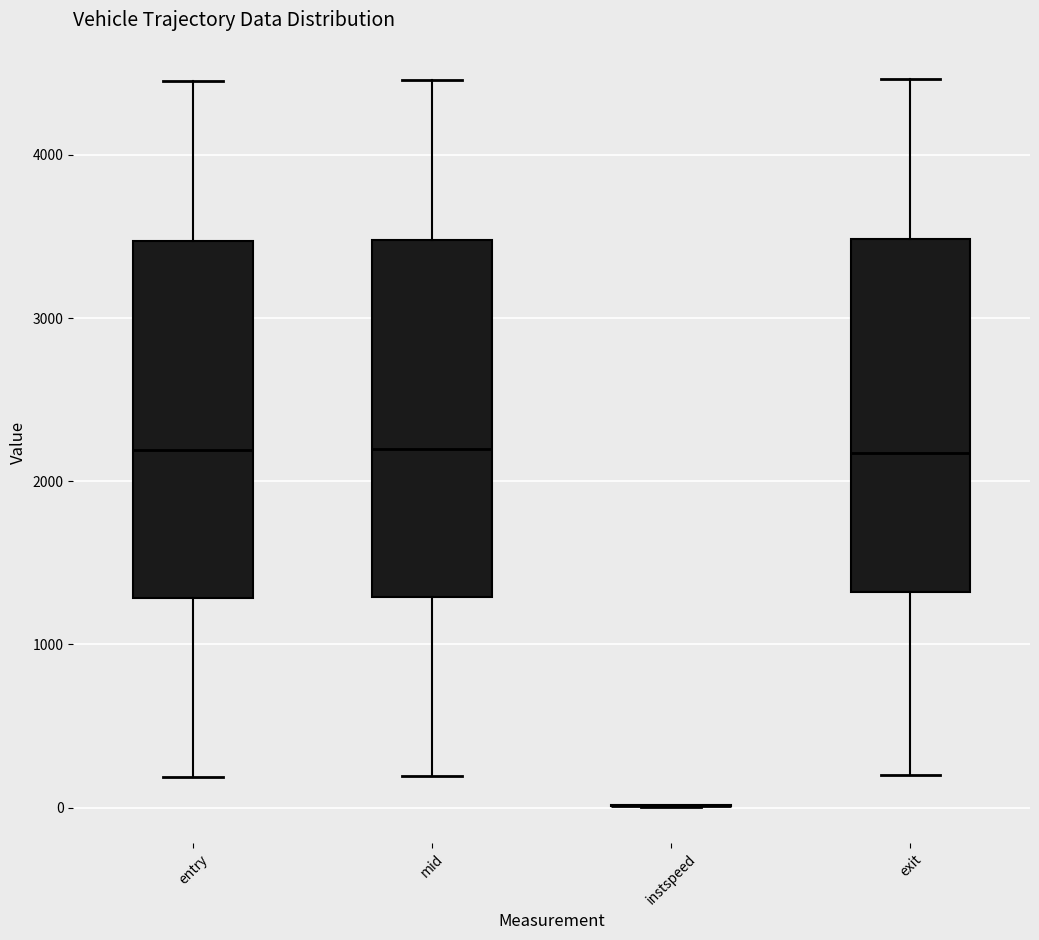

Reading left to right, read every box against the y-axis: the position of its median line, the range the box covers, and the ends of its whiskers. The values are not printed on the chart, so give them approximately, as read against the axis.

entry: median 2200, box 1300 to 3500, whiskers 200 to 4500
mid: median 2200, box 1300 to 3500, whiskers 200 to 4500
instspeed: box collapsed to a line at 0, whiskers 0 to 0
exit: median 2200, box 1300 to 3500, whiskers 200 to 4500